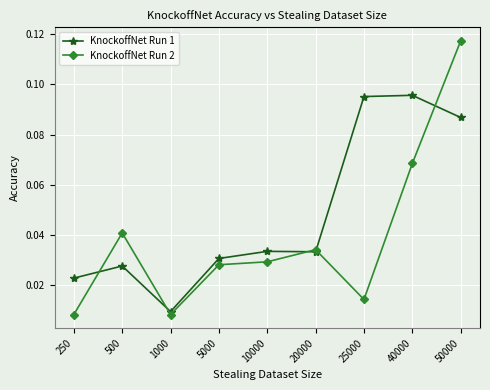

True or false: KnockoffNet Run 2 has a value of 0.0 at 40000.

False